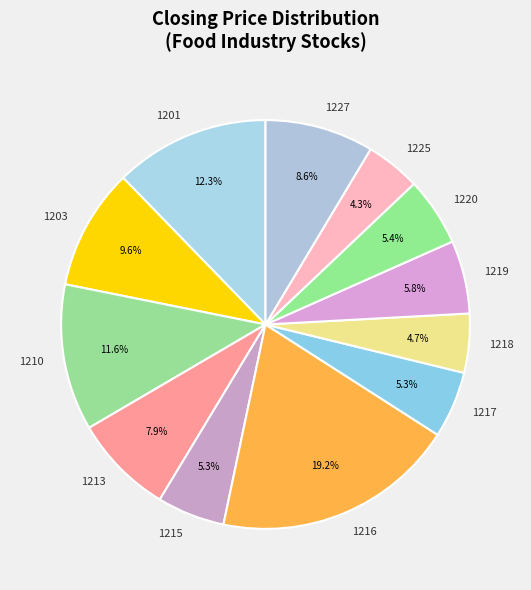

To the nearest percent, what portion does 1201 represent?

12%